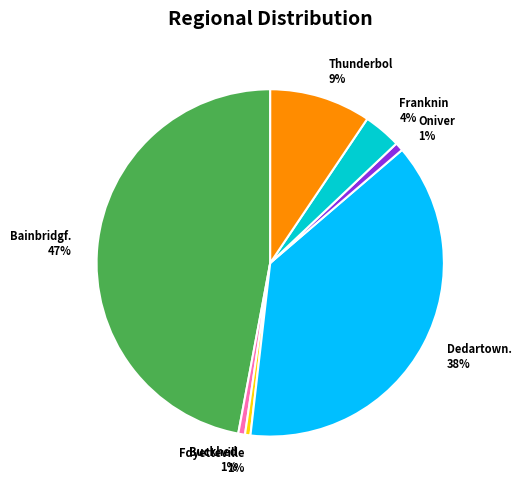

To the nearest percent, what is the average slice percentage?

14%